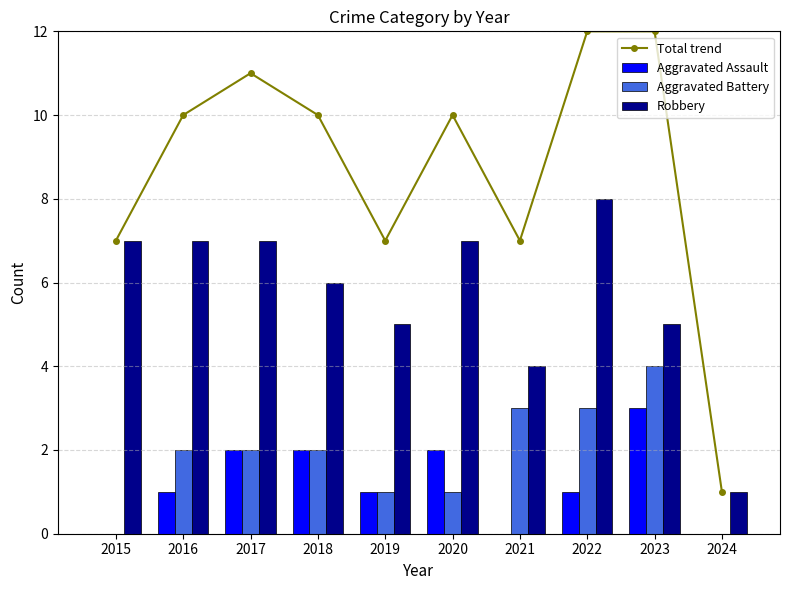

What is the value of the Robbery bar at the 8th from the left?

8